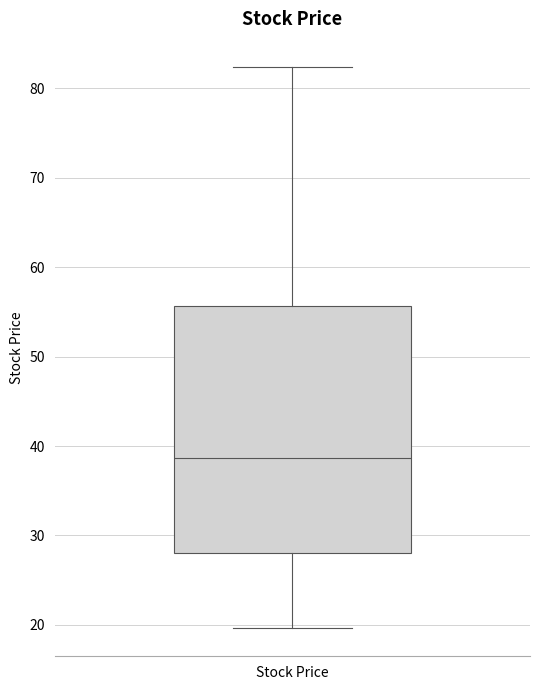

Where is the lower edge of the box for Stock Price on the y-axis? The values are not printed on the chart, so give them approximately, as read against the axis.

28